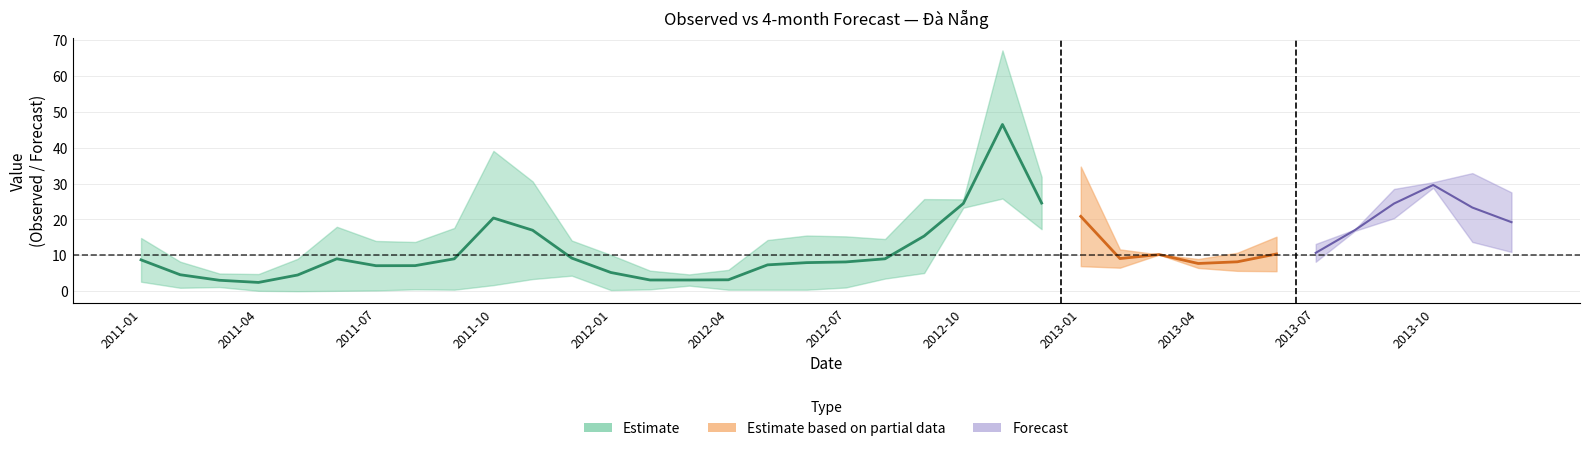

Between 2013-08 and 2013-03, which is larger?

2013-08